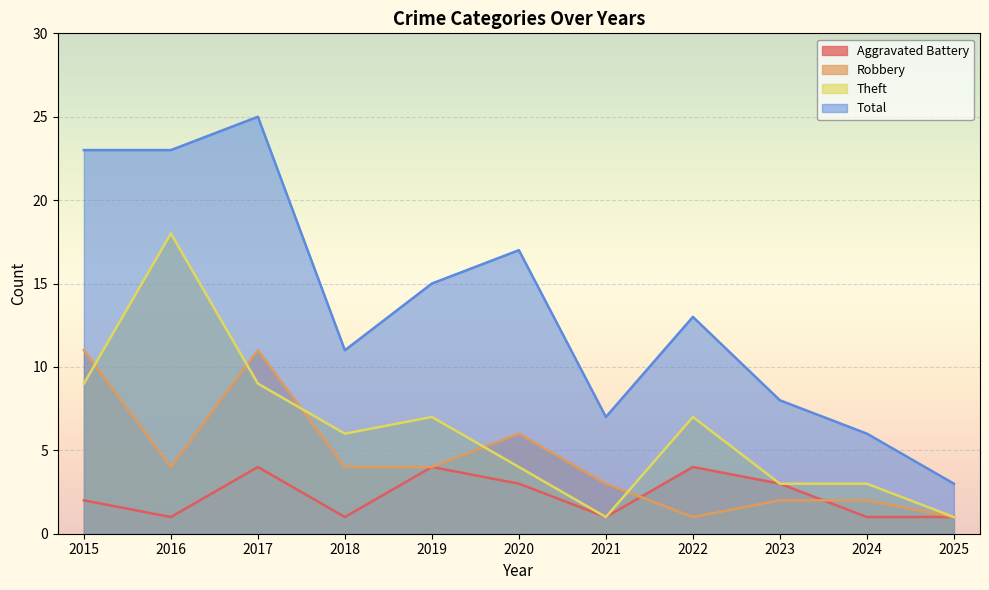

What are all the series names shown in the legend?

Aggravated Battery, Robbery, Theft, Total